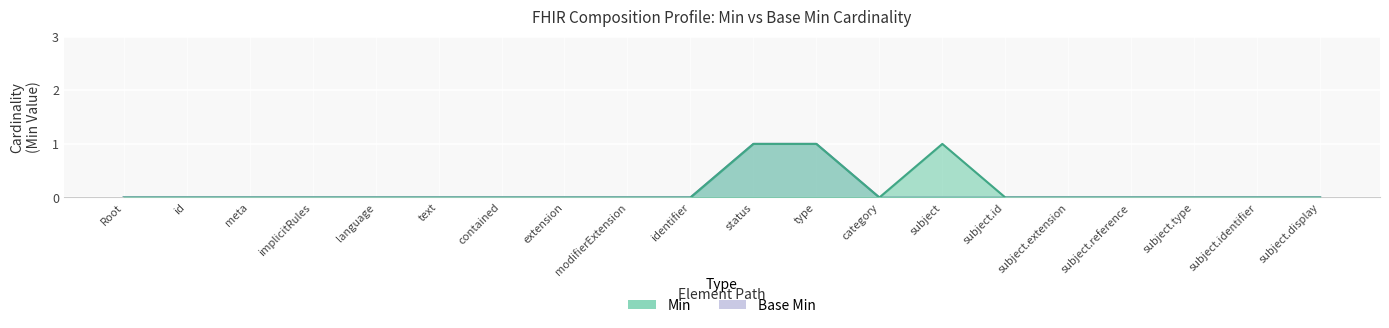

What is the difference between the maximum and minimum values in the Base Min series?

1